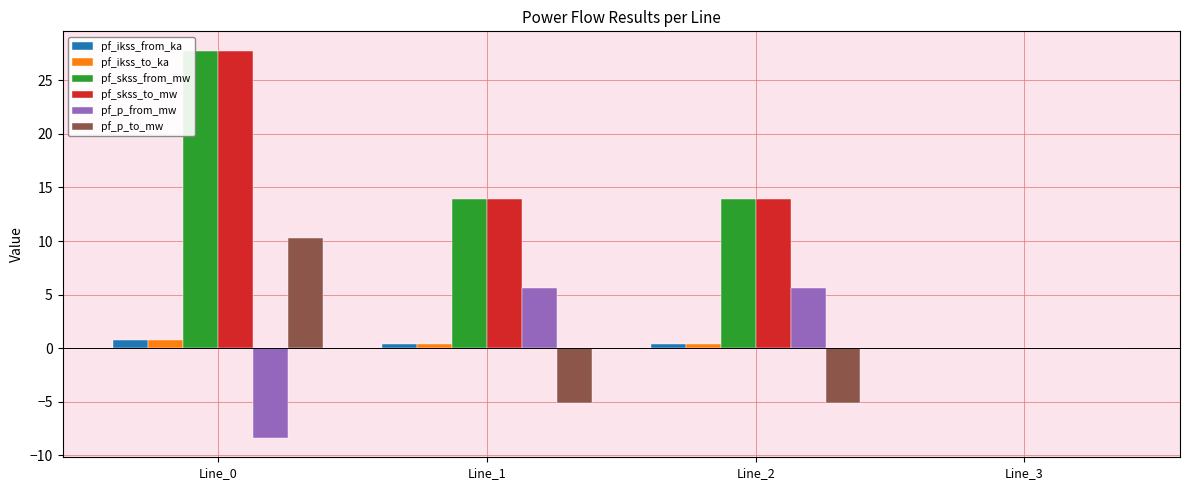

The pf_ikss_to_ka series shows 0.4 at Line_1. True or false?

True